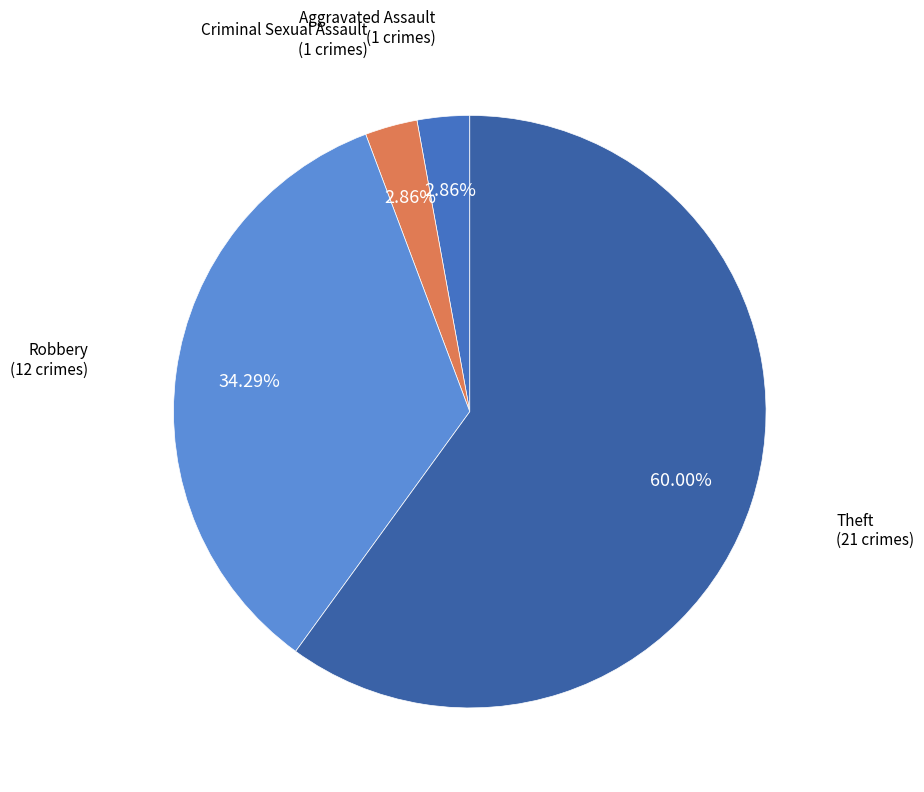

Approximately how many times larger is the value at Robbery compared to Aggravated Assault?

12.0